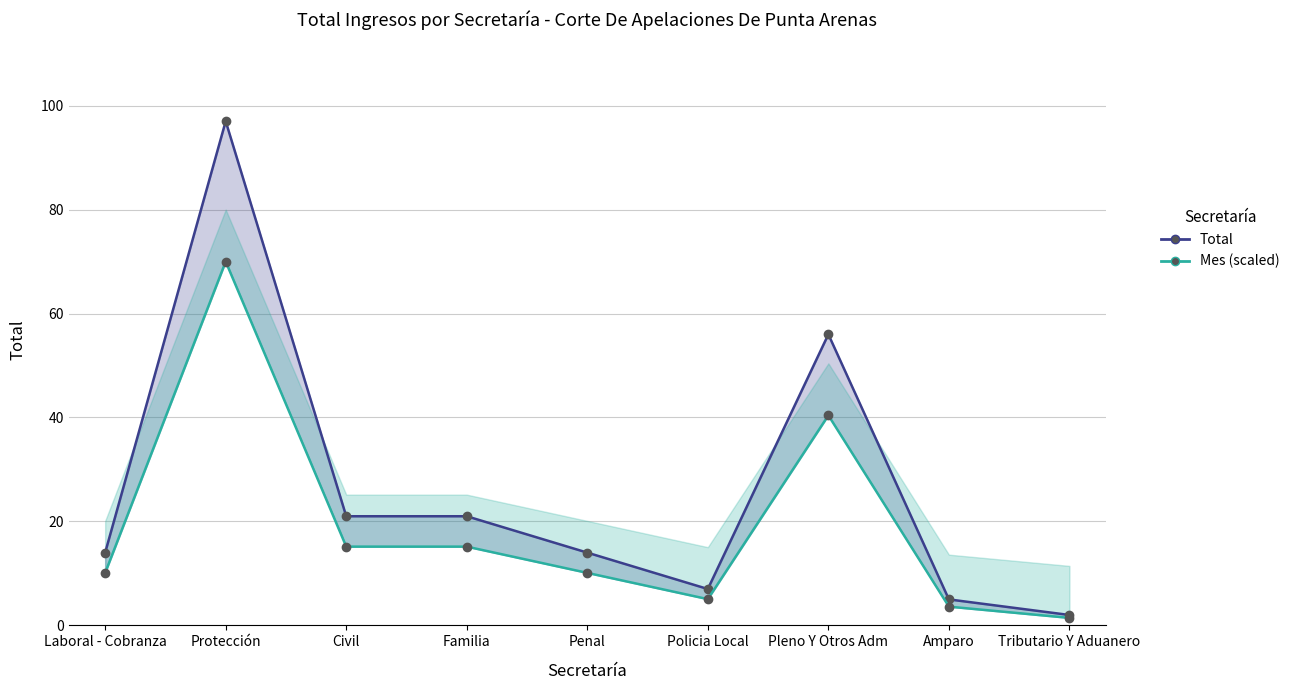

What are all the series names shown in the legend?

Total, Mes (scaled)